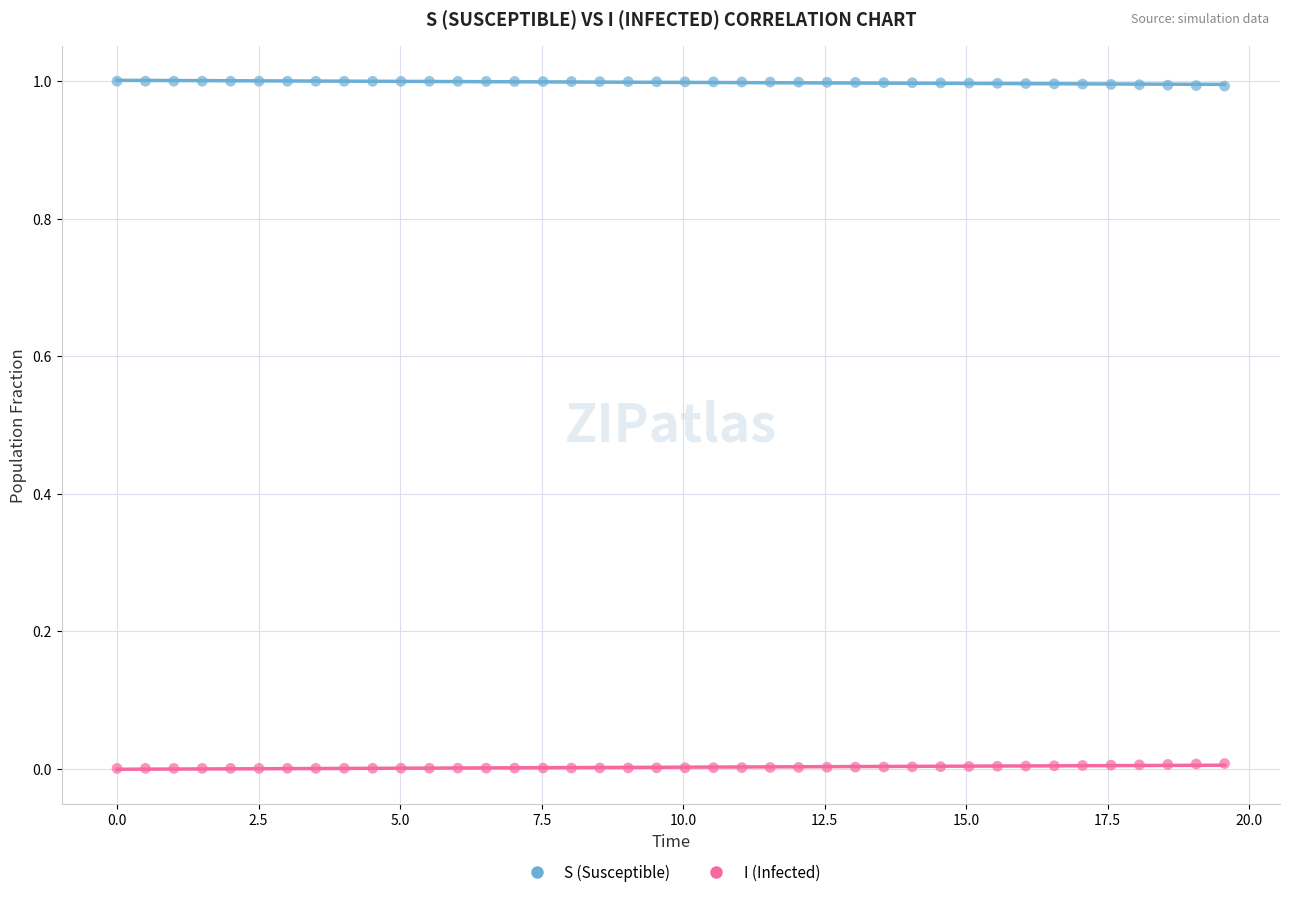

Which series contains the lowest Y value?

I (Infected)